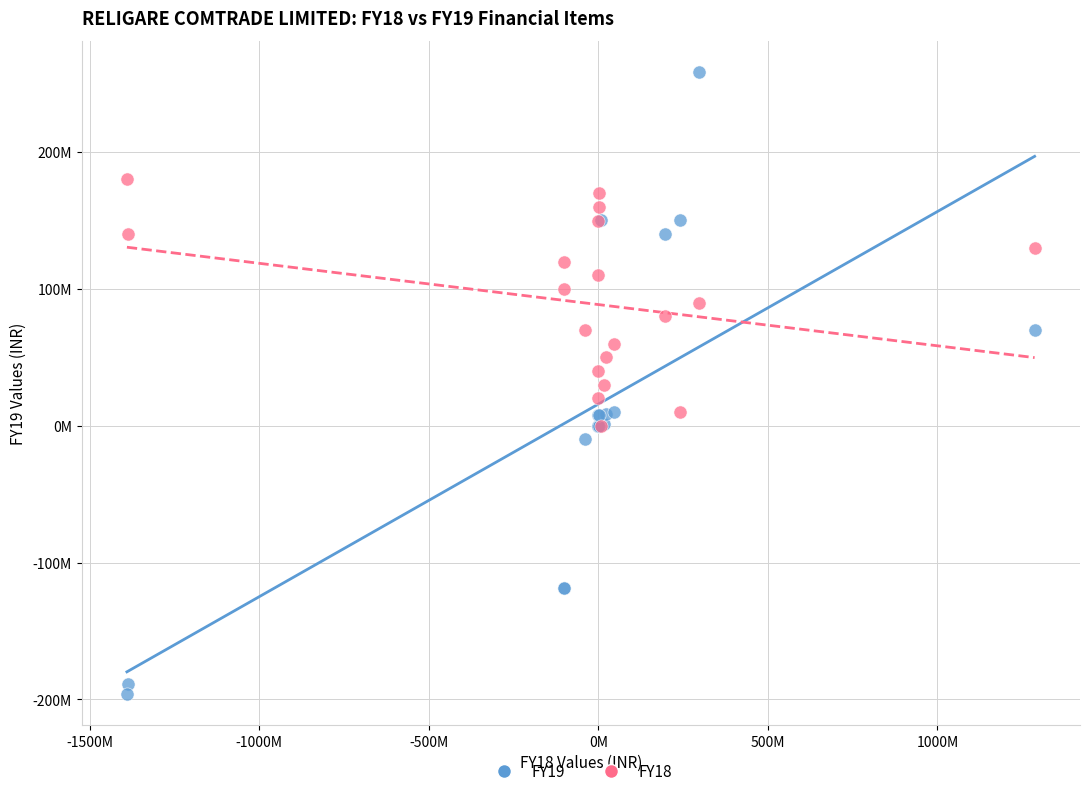

Which series has the widest spread of Y values?

FY19